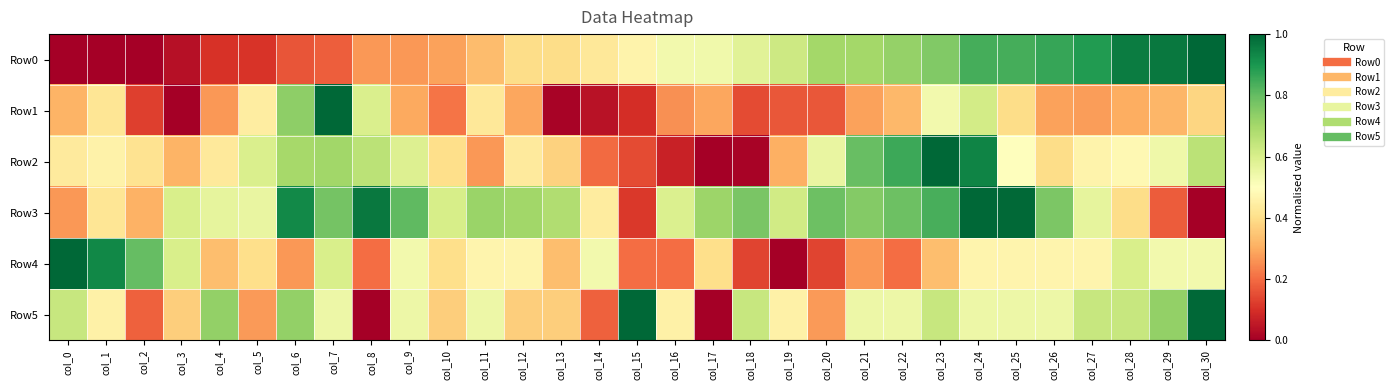

Between col_14 and col_6, which is larger?

col_14